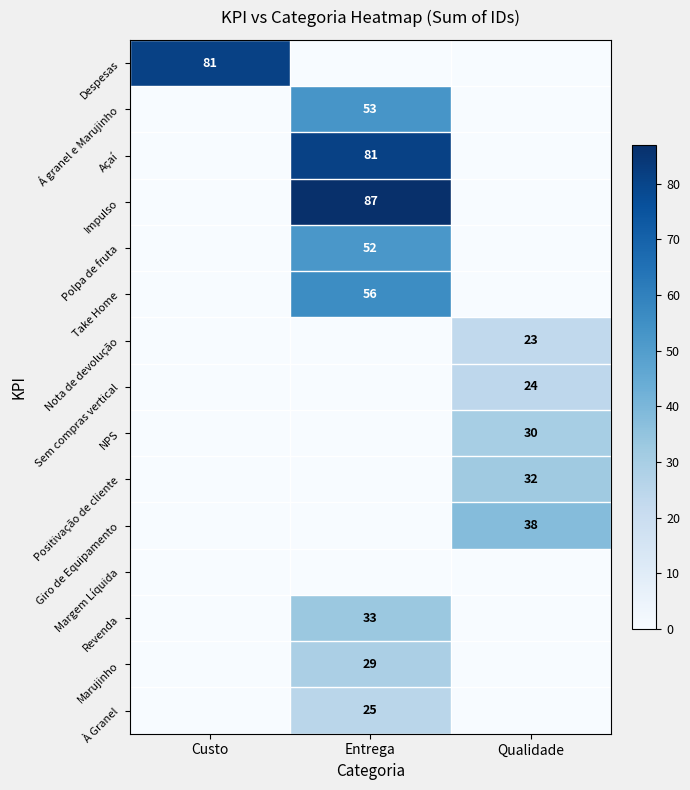

At which category is the sum across all series the highest?

Entrega